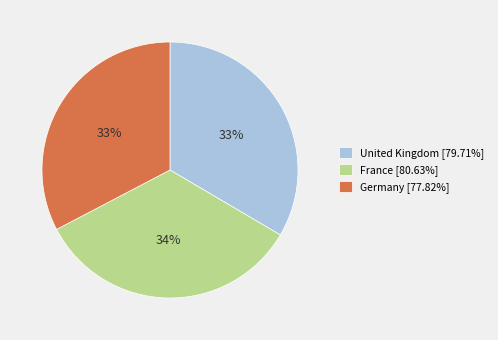

To the nearest percent, what is the average slice percentage?

33%